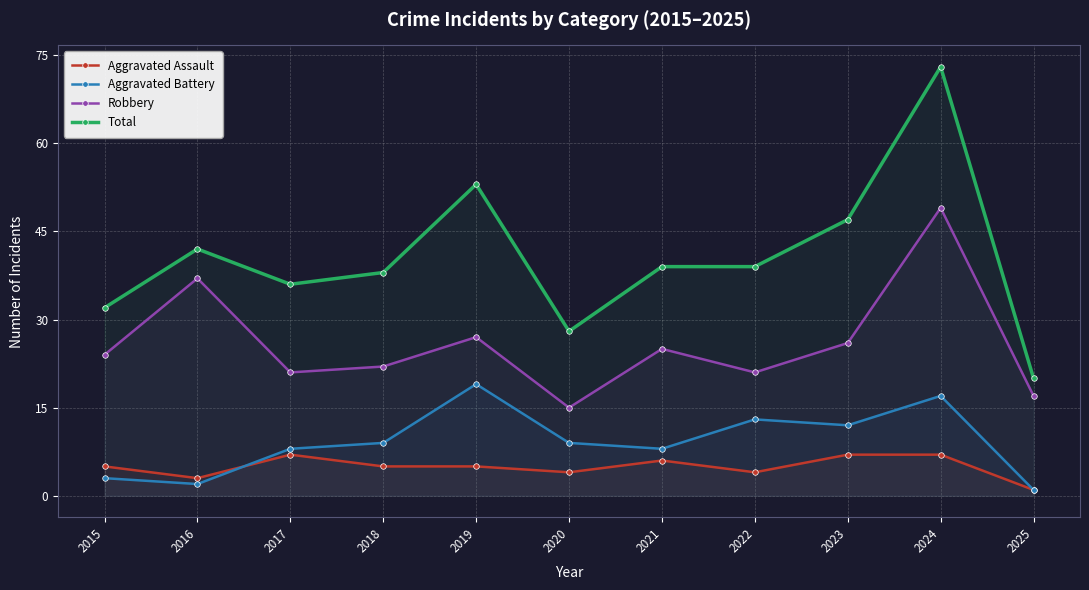

How many data points in Robbery are less than 24?

5